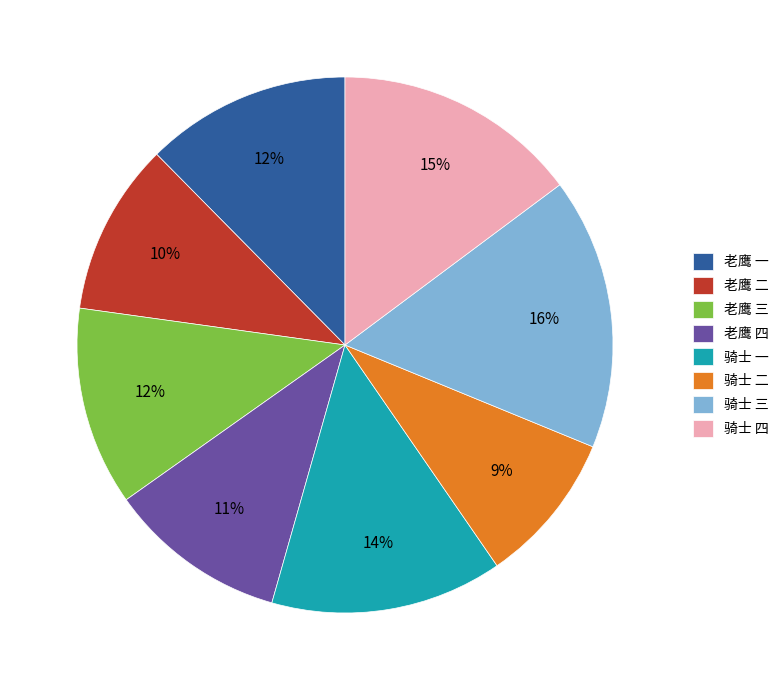

Count the number of slices in the pie.

8